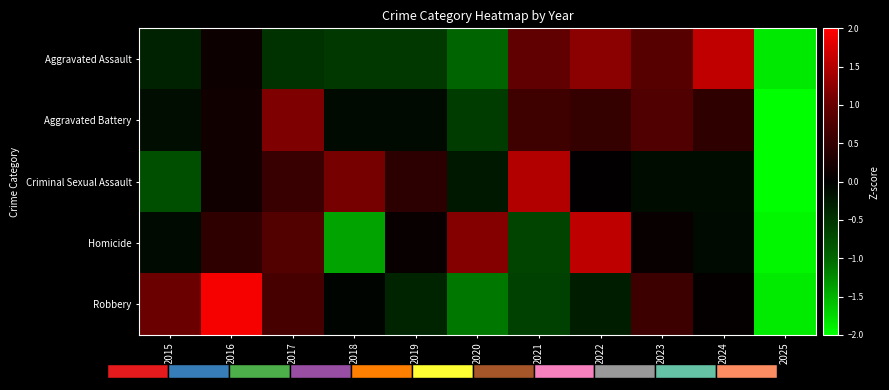

Reading right to left, transcribe all the data shown in this chart.

Aggravated Assault: 2025=-1.8	2024=1.6	2023=0.9	2022=1.2	2021=0.9	2020=-1.0	2019=-0.5	2018=-0.5	2017=-0.5	2016=0.1	2015=-0.3
Aggravated Battery: 2025=-2.8	2024=0.5	2023=0.8	2022=0.5	2021=0.6	2020=-0.6	2019=-0.1	2018=-0.1	2017=1.2	2016=0.2	2015=-0.1
Criminal Sexual Assault: 2025=-2.5	2024=-0.1	2023=-0.1	2022=0.0	2021=1.5	2020=-0.2	2019=0.4	2018=1.1	2017=0.6	2016=0.2	2015=-0.8
Homicide: 2025=-2.0	2024=-0.1	2023=0.1	2022=1.6	2021=-0.7	2020=1.2	2019=0.1	2018=-1.4	2017=0.8	2016=0.5	2015=-0.1
Robbery: 2025=-1.9	2024=0.1	2023=0.6	2022=-0.3	2021=-0.6	2020=-1.1	2019=-0.4	2018=-0.0	2017=0.7	2016=1.9	2015=1.0